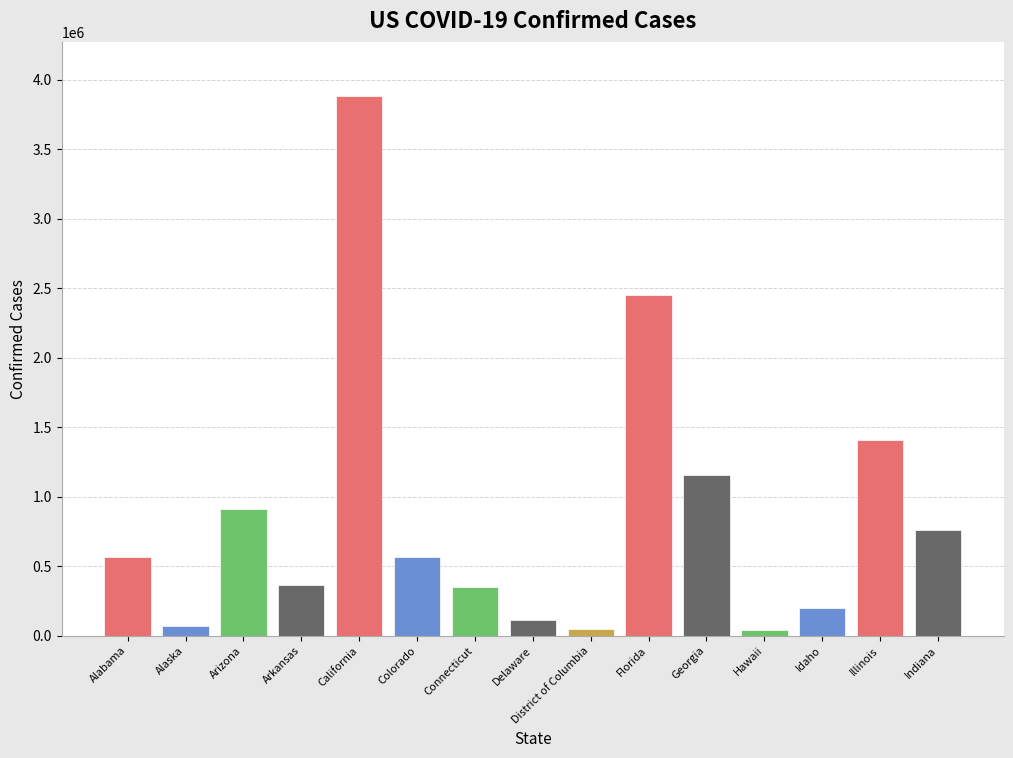

Is it true that the value at Arizona is 1438036?

False